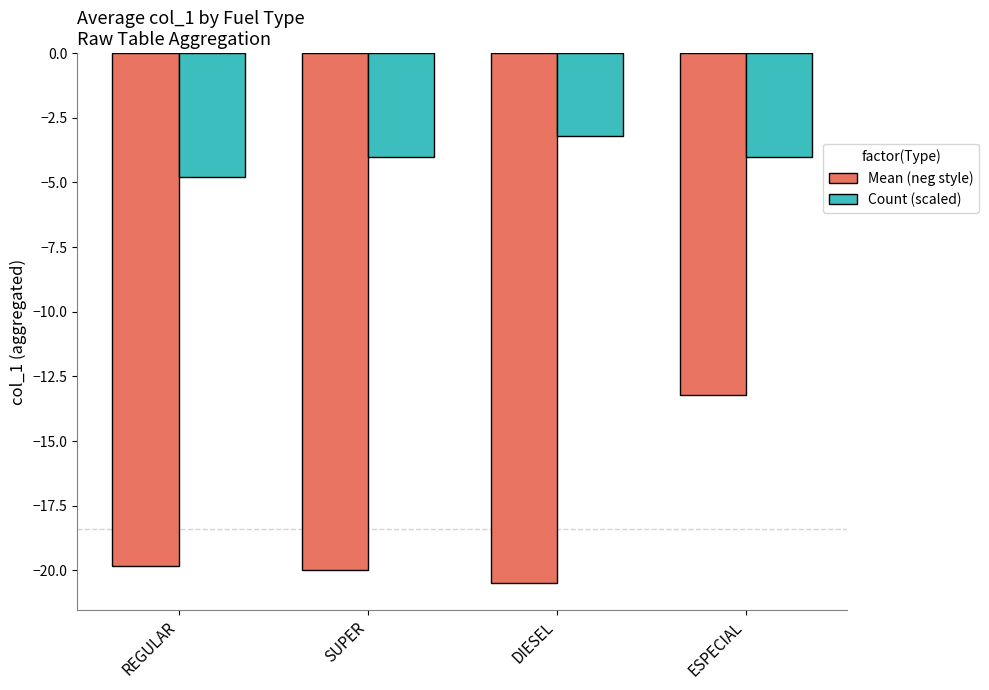

True or false: Mean (neg style) has a value of -13.2 at ESPECIAL.

True